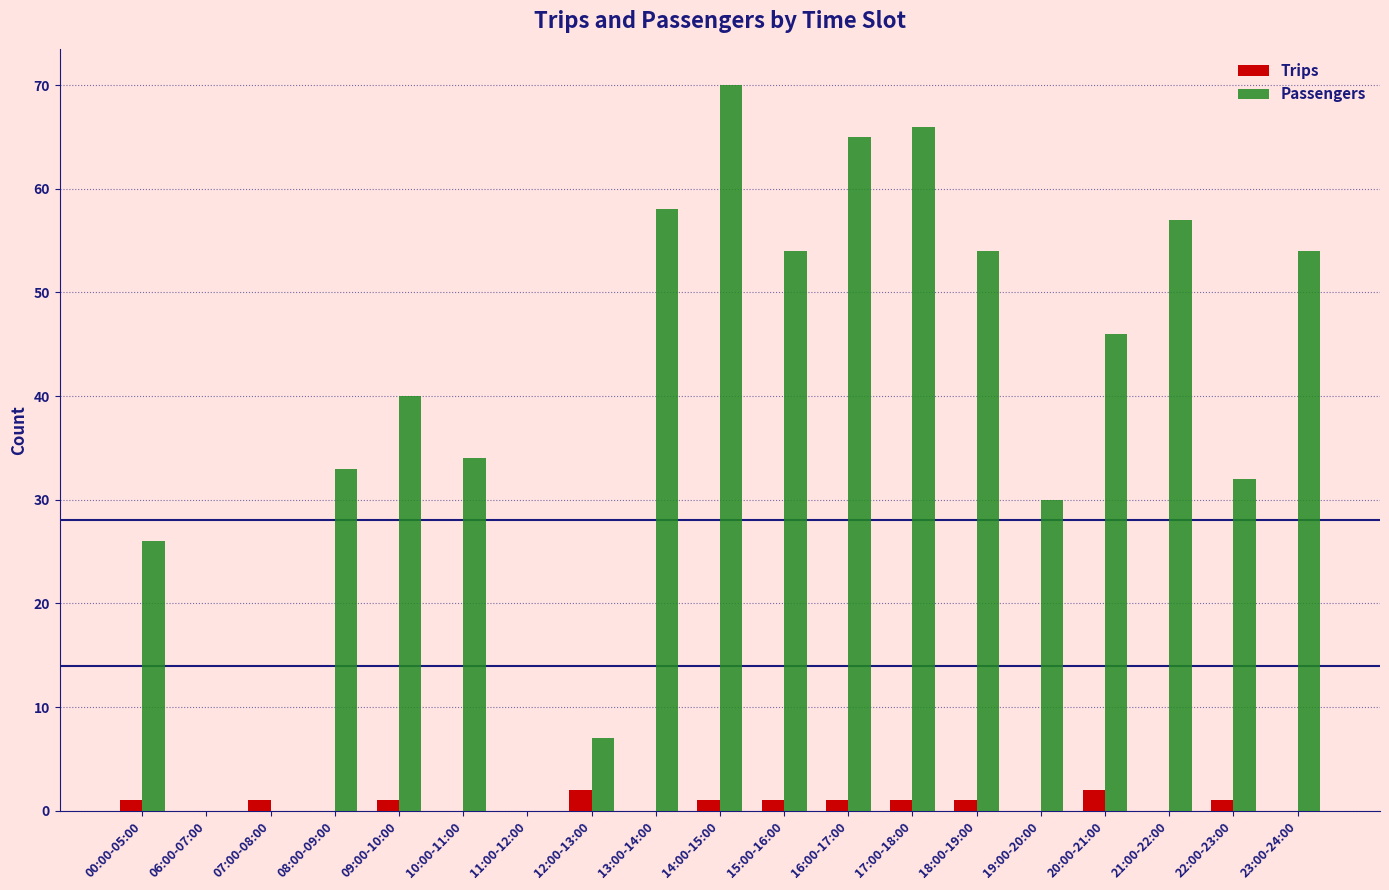

Which category has the highest value across all series?

14:00-15:00